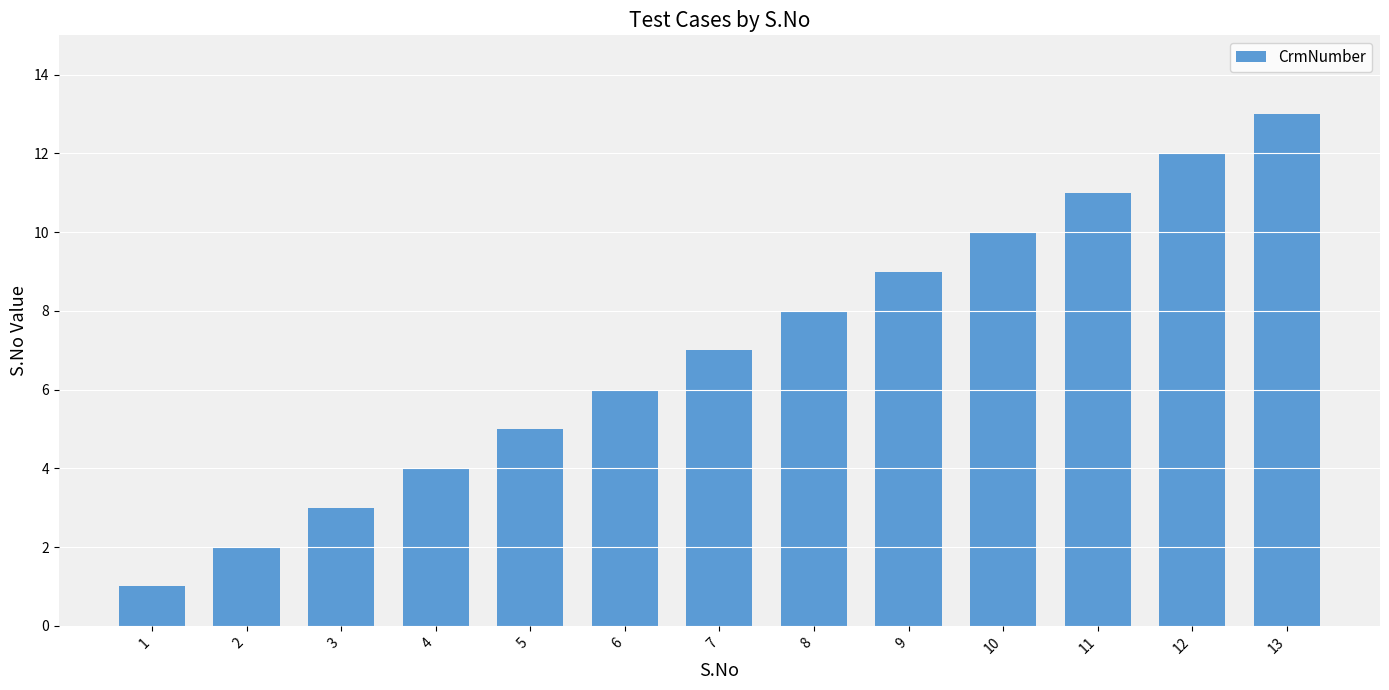

List the labels in order of value, smallest first.

1, 2, 3, 4, 5, 6, 7, 8, 9, 10, 11, 12, 13